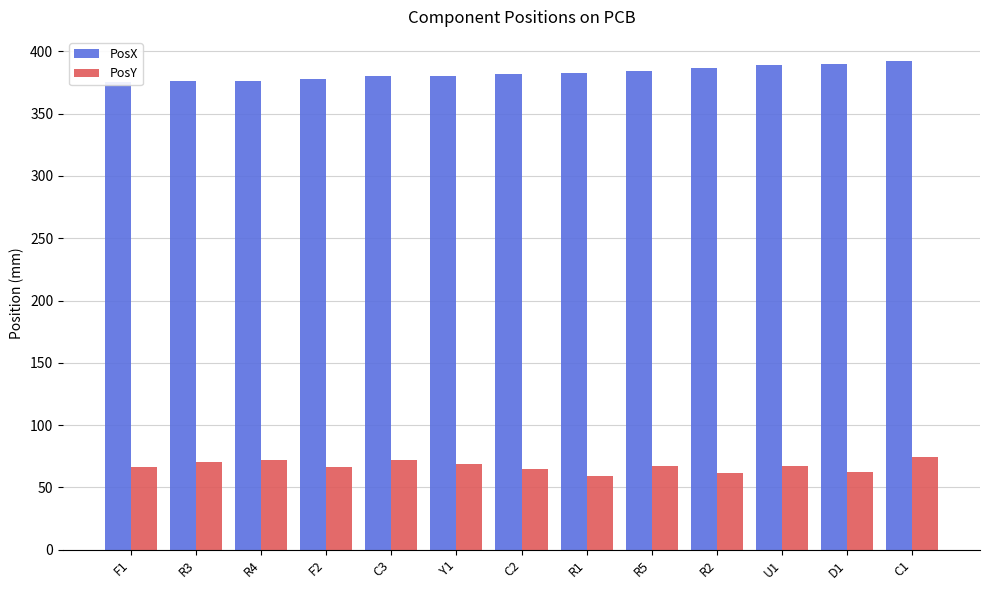

What is the average value of the PosY series?

67.0